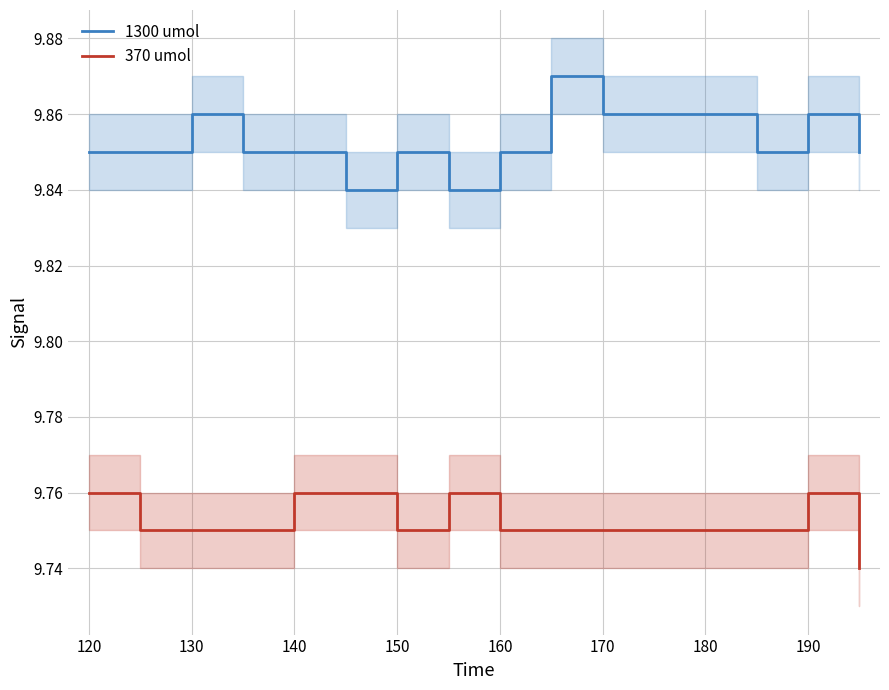

What is the highest value of the 370 umol series?

9.8